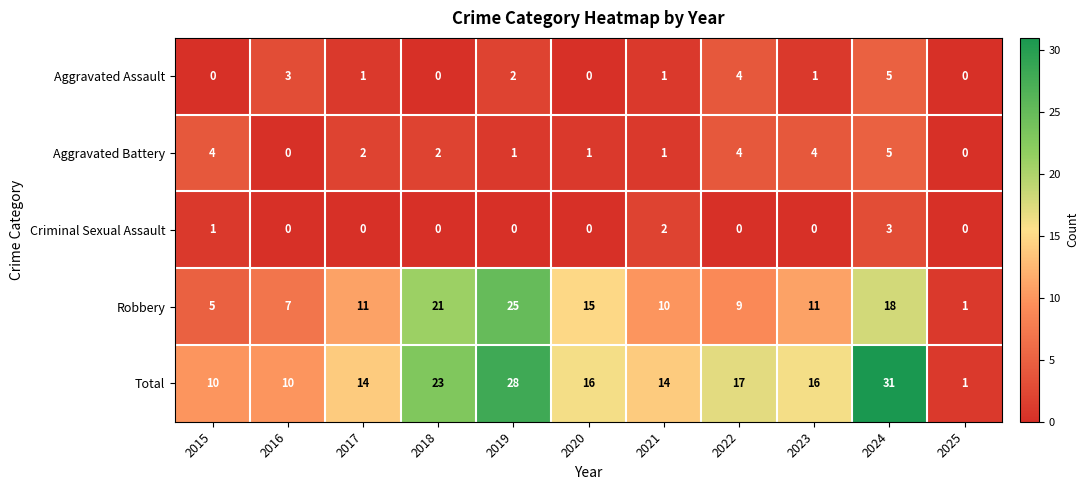

What is the maximum value shown in the chart?

31